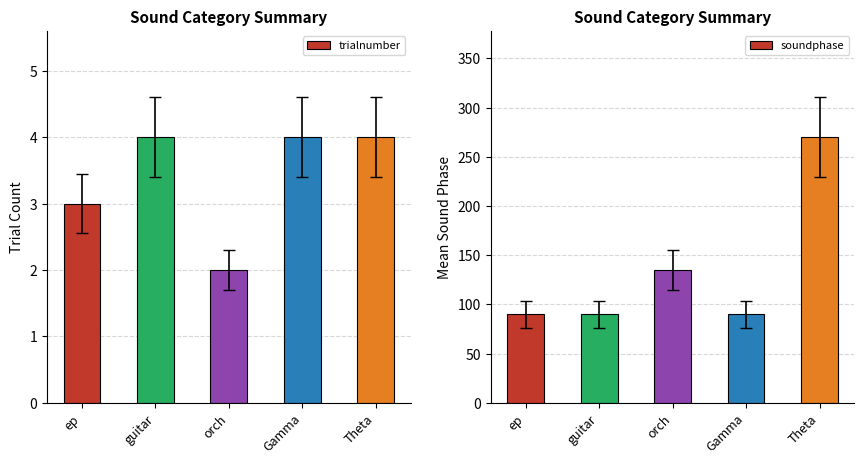

The value of trialnumber at Gamma is 4. True or false?

True